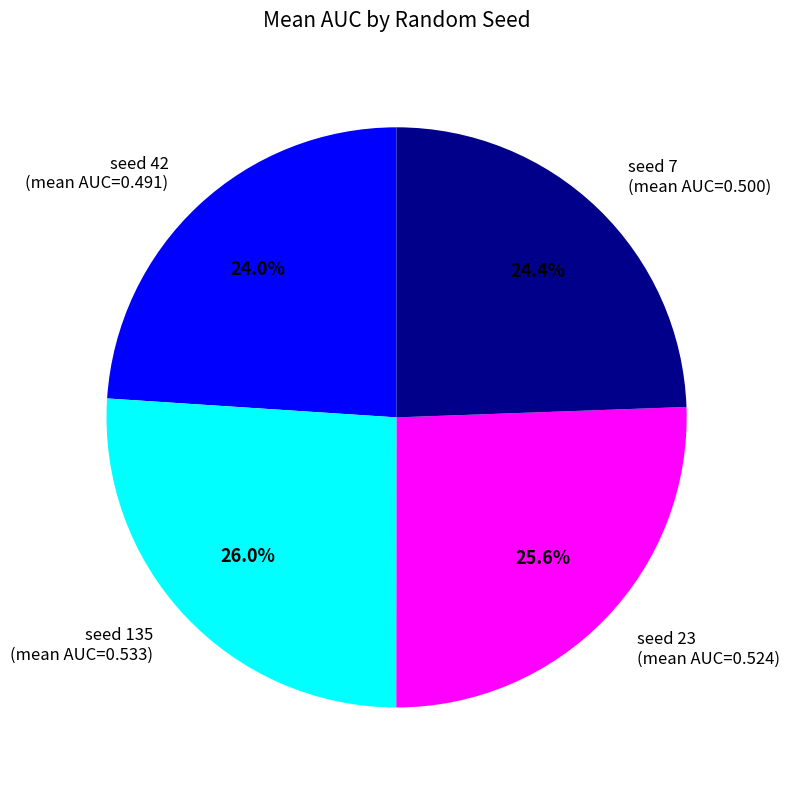

What percentage is NOT represented by seed 23 (mean AUC=0.524)?

74.4%